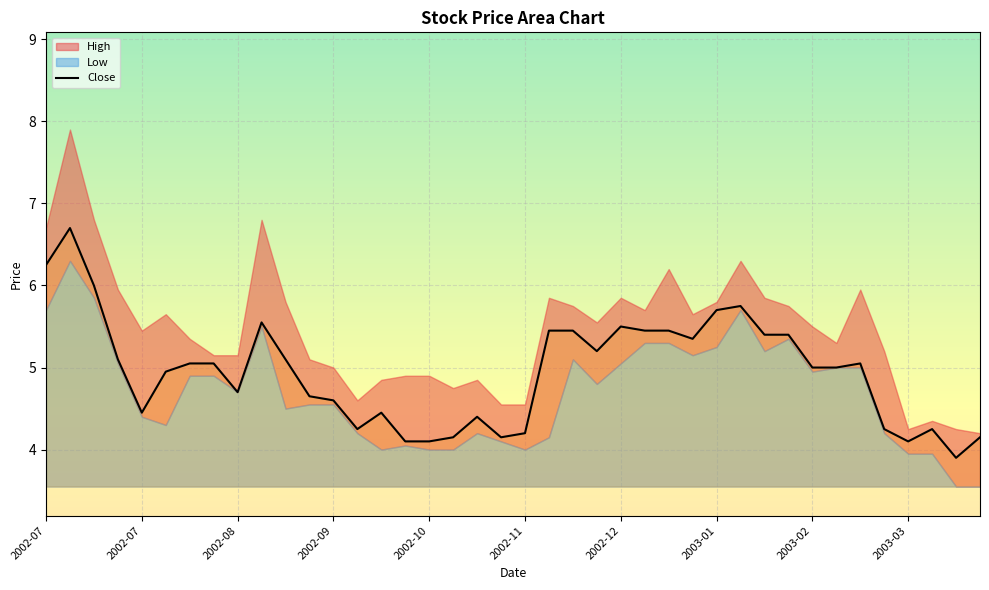

Reading left to right, what are all the values shown in this chart?

Close: 2002-07=6.2	2002-07=6.7	2002-07=6.0	2002-07=5.1	2002-07=4.4	2002-08=4.9	2002-08=5.1	2002-08=5.1	2002-08=4.7	2002-09=5.6	2002-09=5.1	2002-09=4.7	2002-09=4.6	2002-09=4.2	2002-10=4.4	2002-10=4.1	2002-10=4.1	2002-10=4.2	2002-11=4.4	2002-11=4.2	2002-11=4.2	2002-11=5.4	2002-12=5.4	2002-12=5.2	2002-12=5.5	2002-12=5.4	2002-12=5.4	2003-01=5.3	2003-01=5.7	2003-01=5.8	2003-01=5.4	2003-02=5.4	2003-02=5.0	2003-02=5.0	2003-02=5.1	2003-03=4.2	2003-03=4.1	2003-03=4.2	2003-03=3.9	2003-03=4.2
High: 2002-07=6.7	2002-07=7.9	2002-07=6.8	2002-07=5.9	2002-07=5.4	2002-08=5.7	2002-08=5.3	2002-08=5.2	2002-08=5.2	2002-09=6.8	2002-09=5.8	2002-09=5.1	2002-09=5.0	2002-09=4.6	2002-10=4.8	2002-10=4.9	2002-10=4.9	2002-10=4.8	2002-11=4.8	2002-11=4.6	2002-11=4.6	2002-11=5.8	2002-12=5.8	2002-12=5.6	2002-12=5.8	2002-12=5.7	2002-12=6.2	2003-01=5.7	2003-01=5.8	2003-01=6.3	2003-01=5.8	2003-02=5.8	2003-02=5.5	2003-02=5.3	2003-02=5.9	2003-03=5.2	2003-03=4.2	2003-03=4.3	2003-03=4.2	2003-03=4.2
Low: 2002-07=5.7	2002-07=6.3	2002-07=5.8	2002-07=5.1	2002-07=4.4	2002-08=4.3	2002-08=4.9	2002-08=4.9	2002-08=4.7	2002-09=5.5	2002-09=4.5	2002-09=4.6	2002-09=4.6	2002-09=4.2	2002-10=4.0	2002-10=4.1	2002-10=4.0	2002-10=4.0	2002-11=4.2	2002-11=4.1	2002-11=4.0	2002-11=4.2	2002-12=5.1	2002-12=4.8	2002-12=5.1	2002-12=5.3	2002-12=5.3	2003-01=5.2	2003-01=5.2	2003-01=5.7	2003-01=5.2	2003-02=5.3	2003-02=4.9	2003-02=5.0	2003-02=5.0	2003-03=4.2	2003-03=4.0	2003-03=4.0	2003-03=3.5	2003-03=3.5